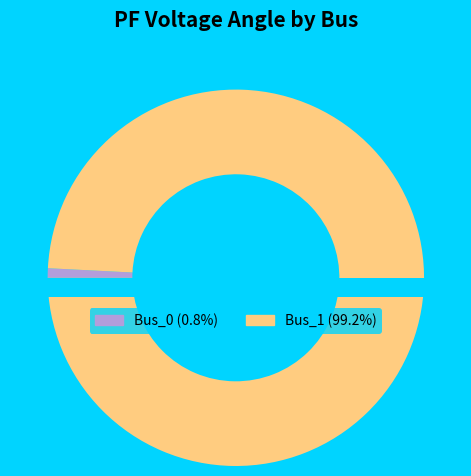

Which category has the biggest portion of the pie?

Bus_1